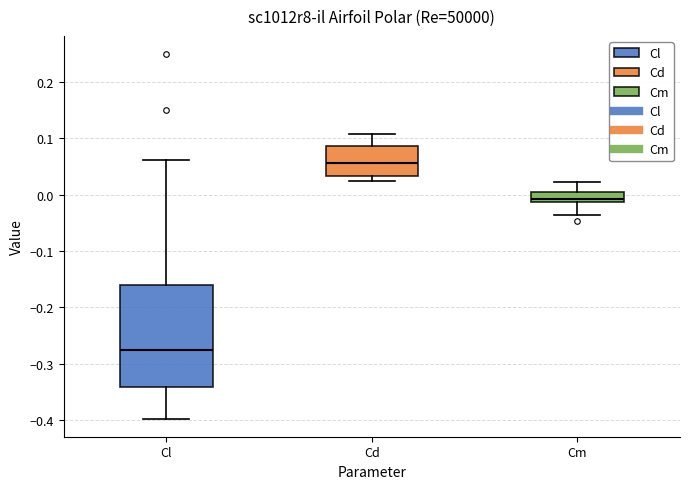

Reading left to right, read every box against the y-axis: the position of its median line, the range the box covers, and the ends of its whiskers. The values are not printed on the chart, so give them approximately, as read against the axis.

Cl: median -0.28, box -0.34 to -0.16, whiskers -0.40 to 0.06
Cd: median 0.06, box 0.03 to 0.09, whiskers 0.02 to 0.11
Cm: median -0.01 (inside the box), box -0.01 to 0.00, whiskers -0.04 to 0.02